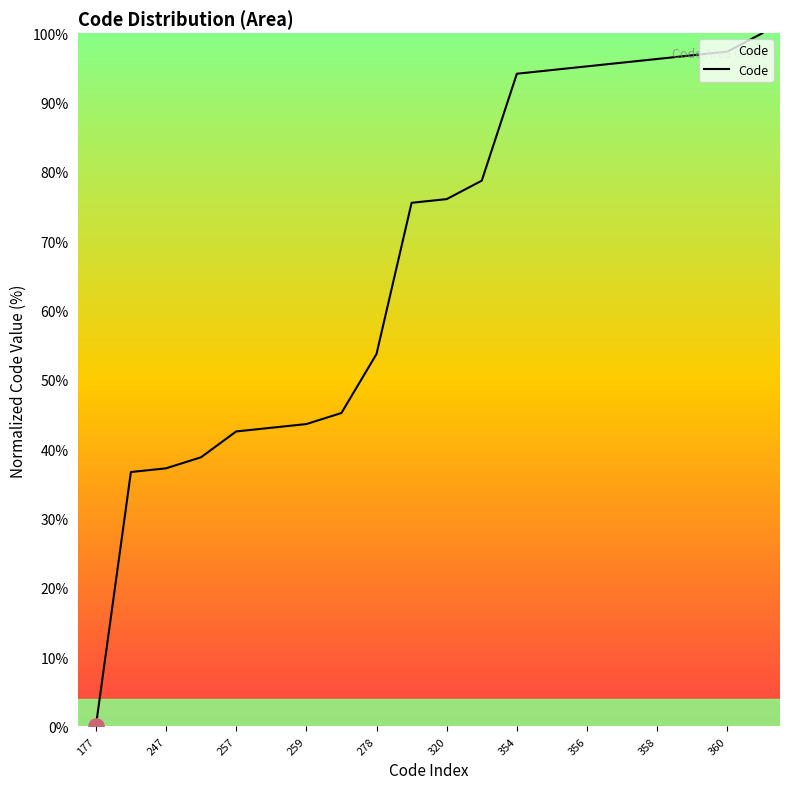

What is the maximum value shown in the chart?

100.0